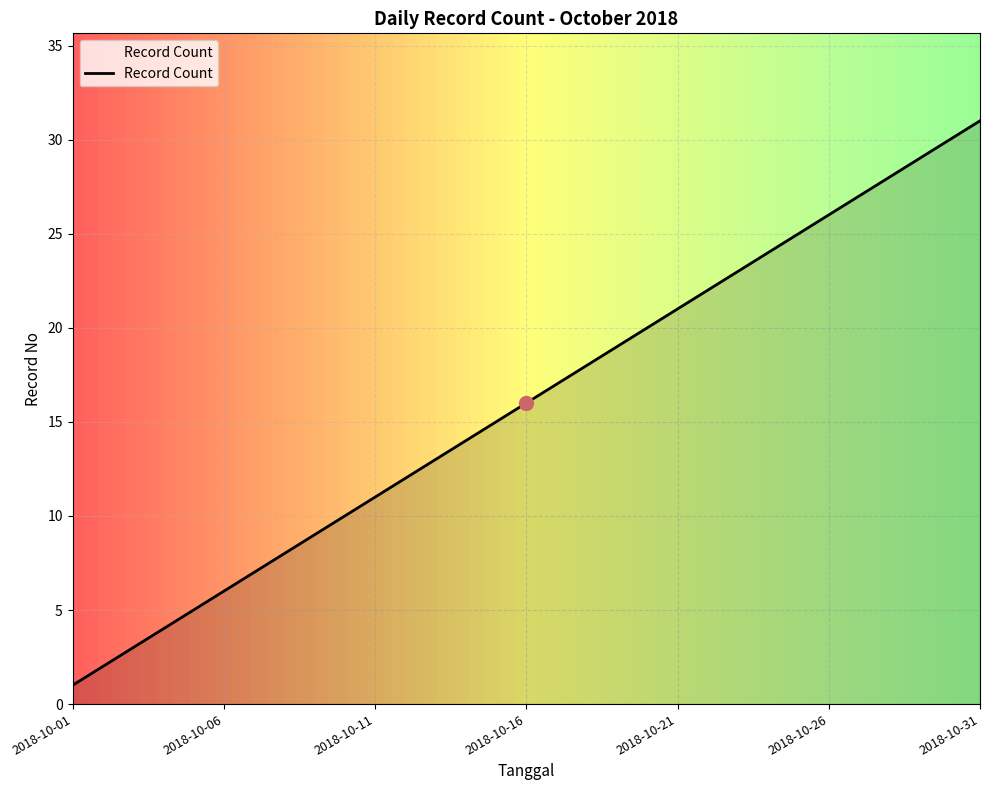

What is the greatest value displayed?

31